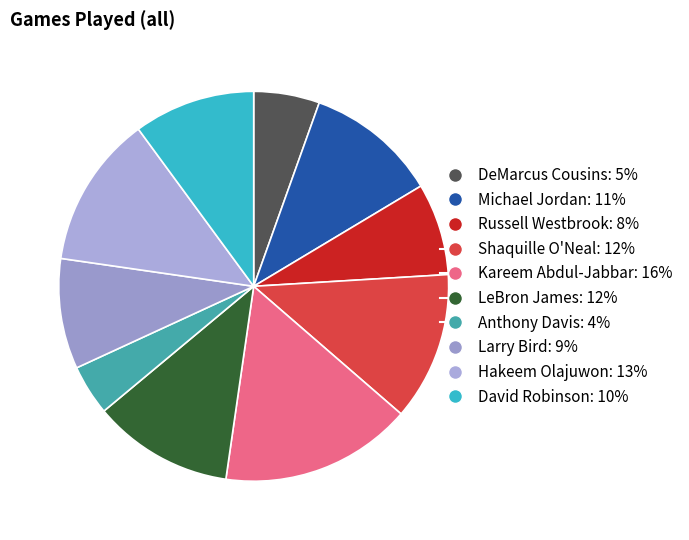

Count the number of slices in the pie.

10